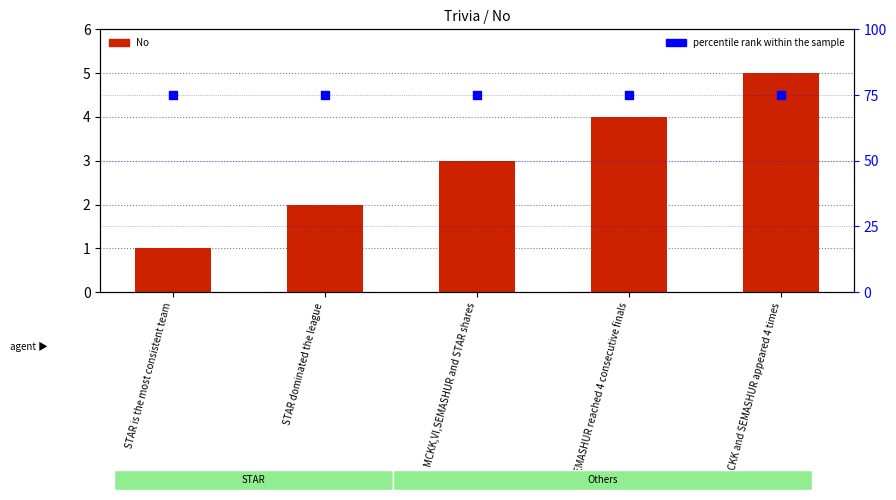

At which category is the sum across all series the highest?

MCKK and SEMASHUR appeared 4 times